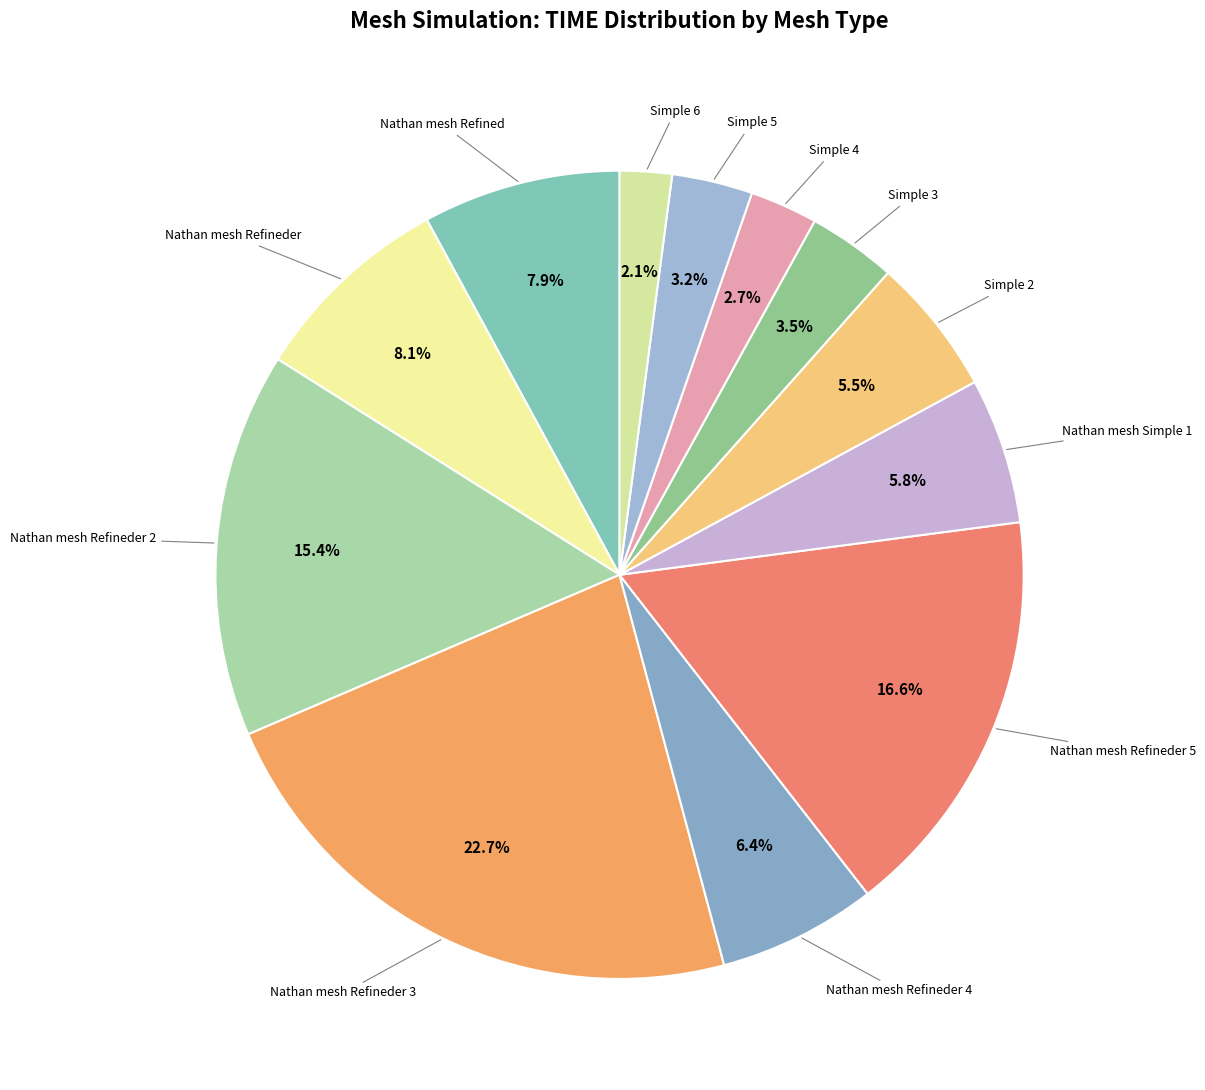

How many slices are in this pie chart?

12